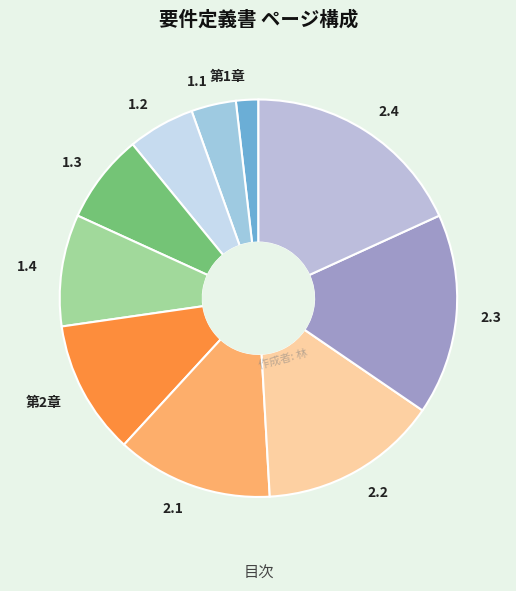

What is the largest slice in the pie chart?

2.4